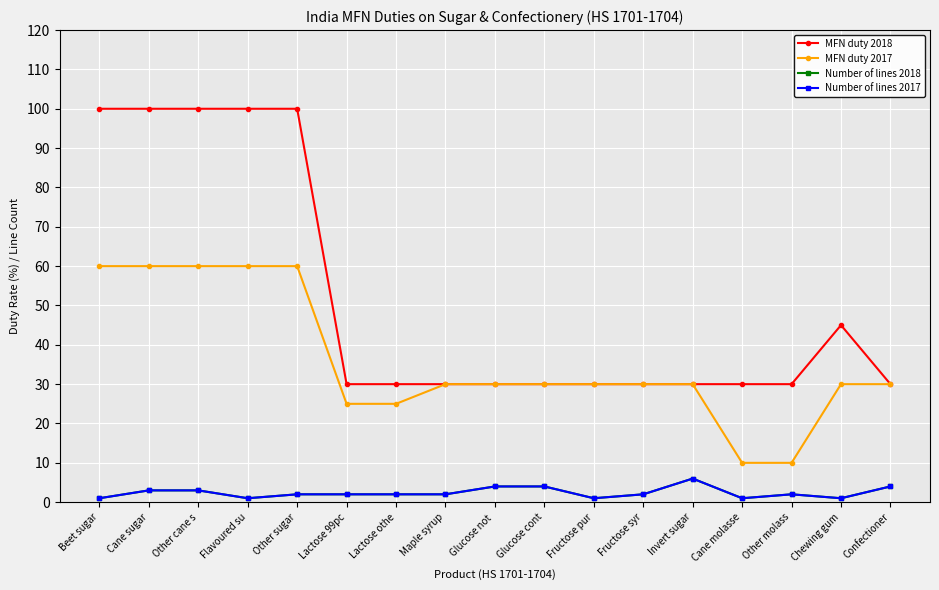

At how many categories does at least one series exceed 82?

5